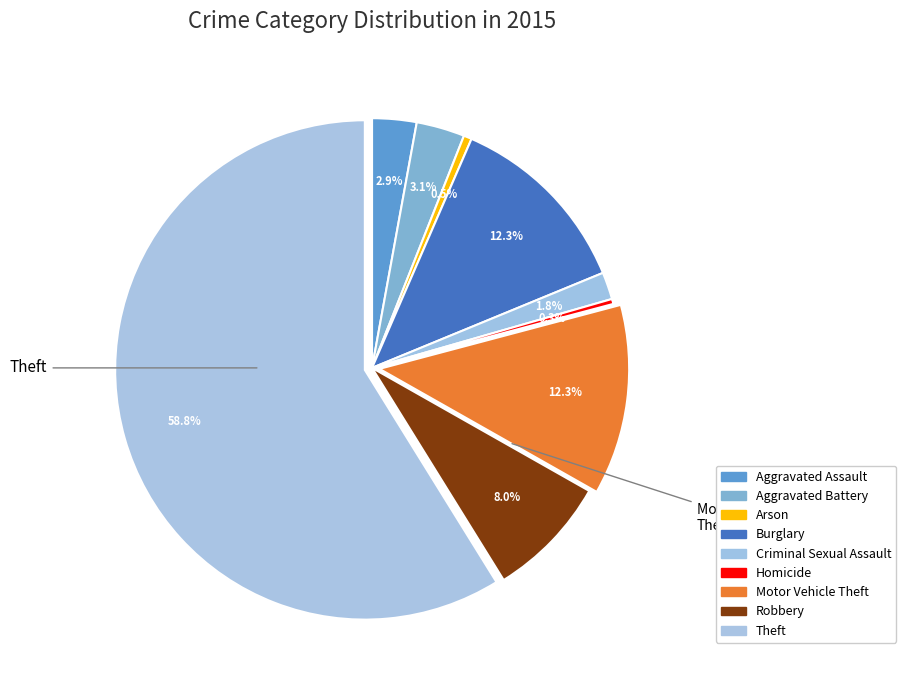

How many slices are in this pie chart?

9